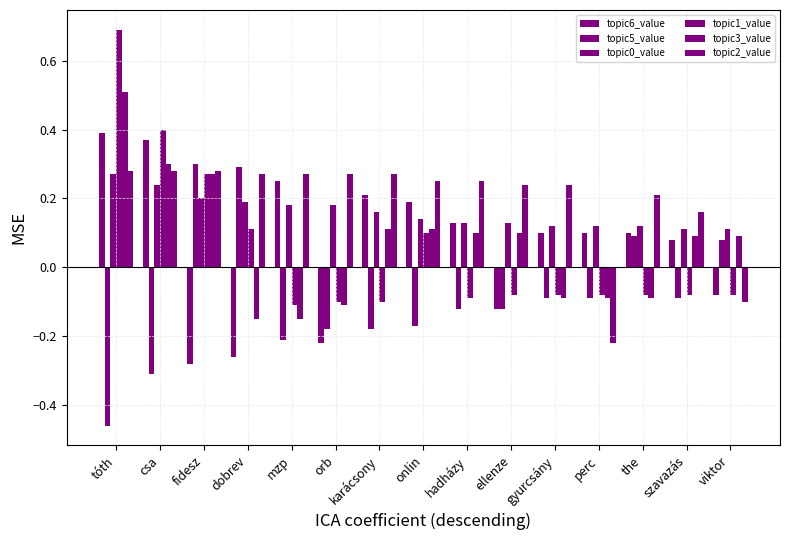

List the series in order of their peak value, lowest first.

topic0_value, topic2_value, topic5_value, topic6_value, topic3_value, topic1_value